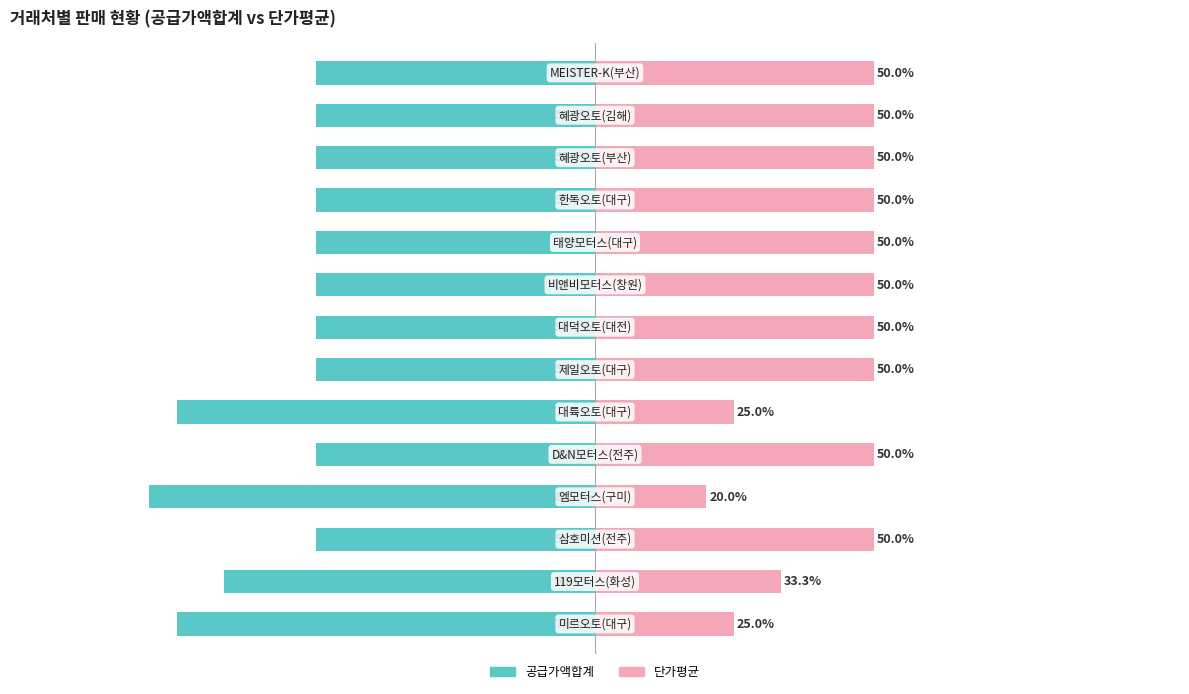

Rank the series by their maximum value, from highest to lowest.

단가평균, 공급가액합계